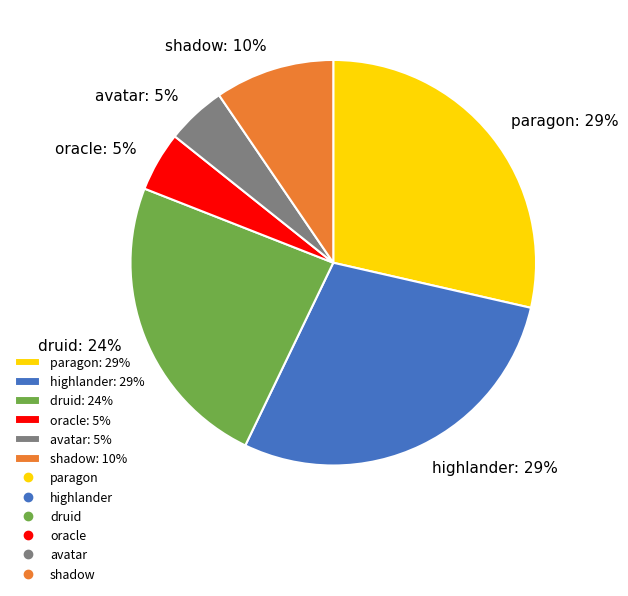

Is there a majority slice in this chart?

No